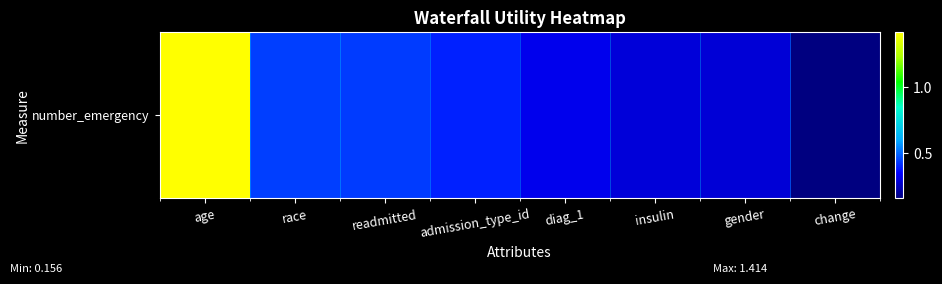

At which category does the chart reach its minimum across all series?

change